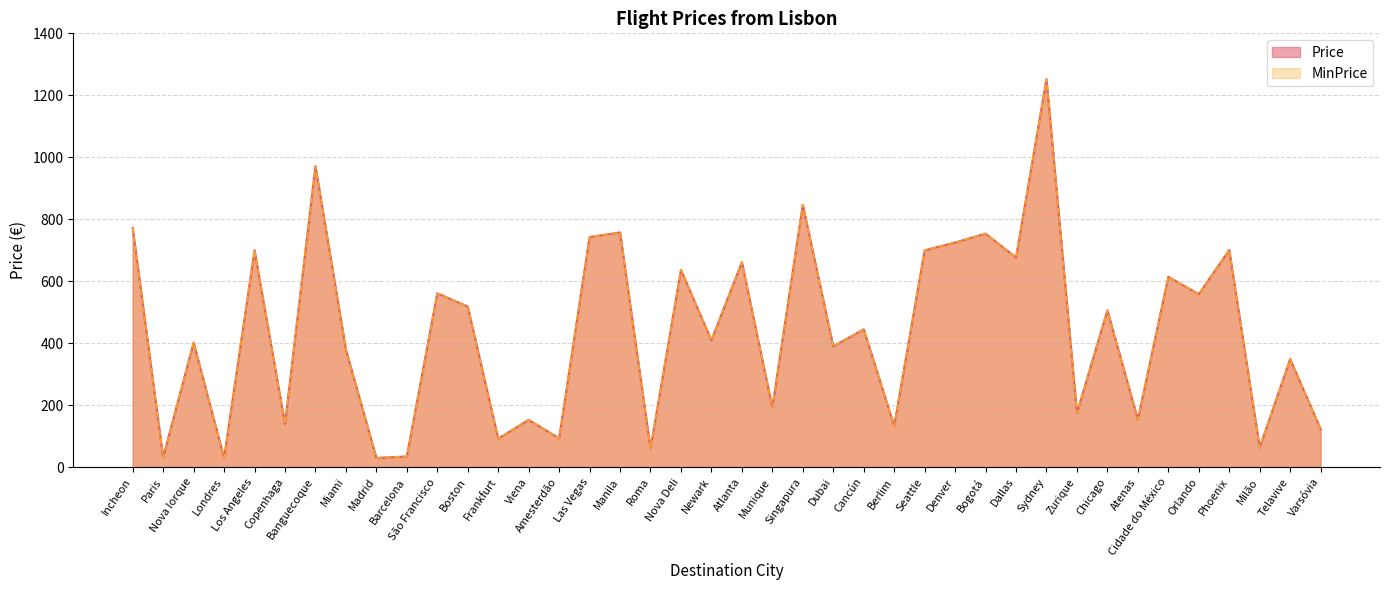

What is the value of the Price point at the 33rd from the left?

506.2